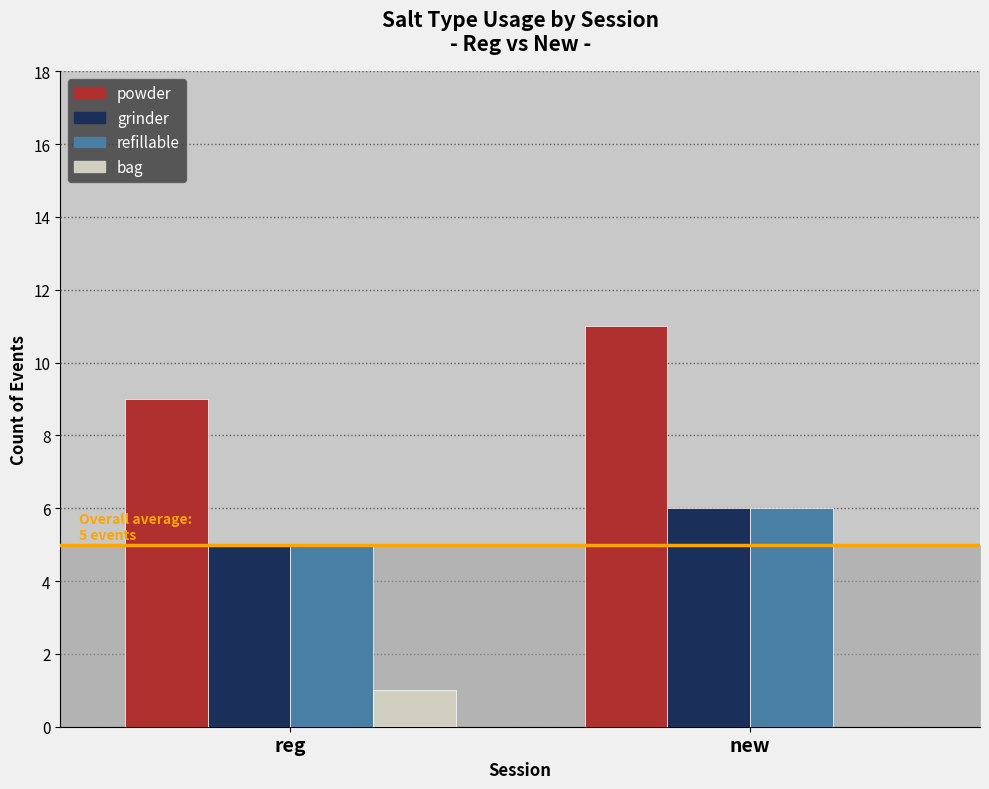

Which series has the widest spread of values?

powder